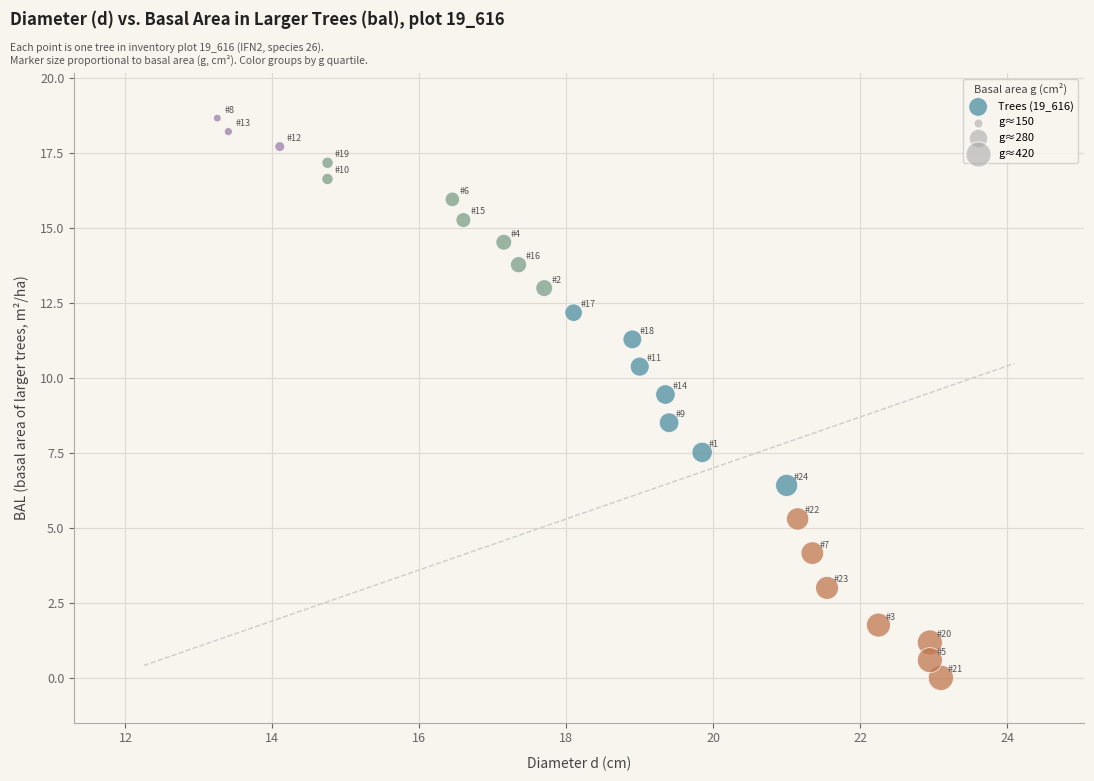

What is the range of Y values (max minus min)?

18.7